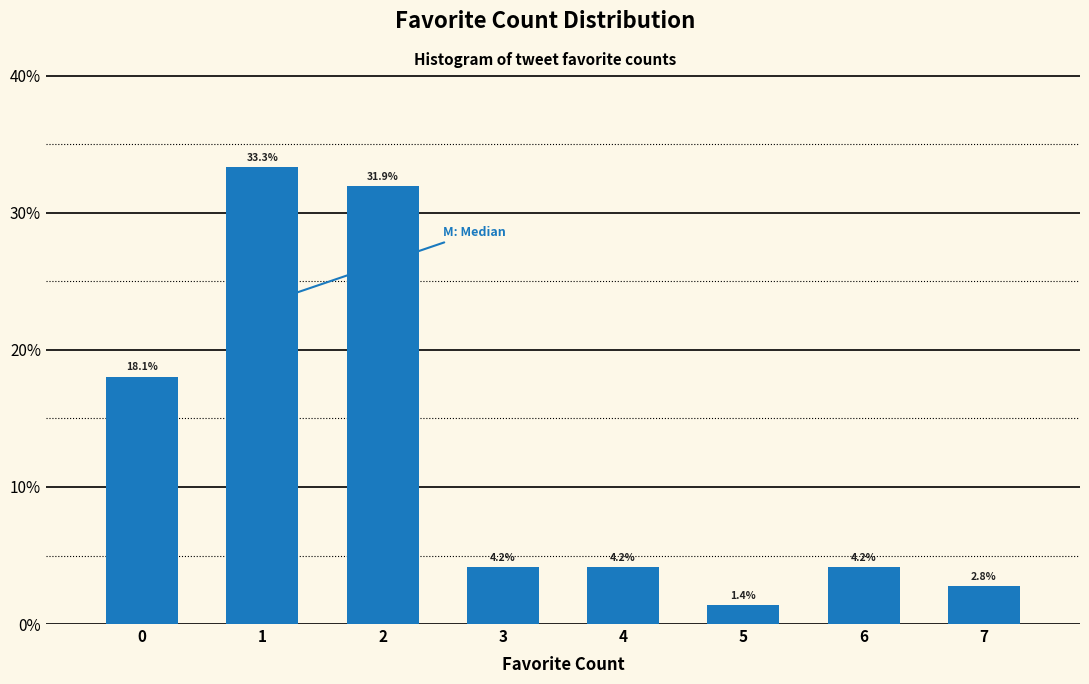

Reading left to right, what are all the values shown in this chart?

18.1	33.3	31.9	4.2	4.2	1.4	4.2	2.8